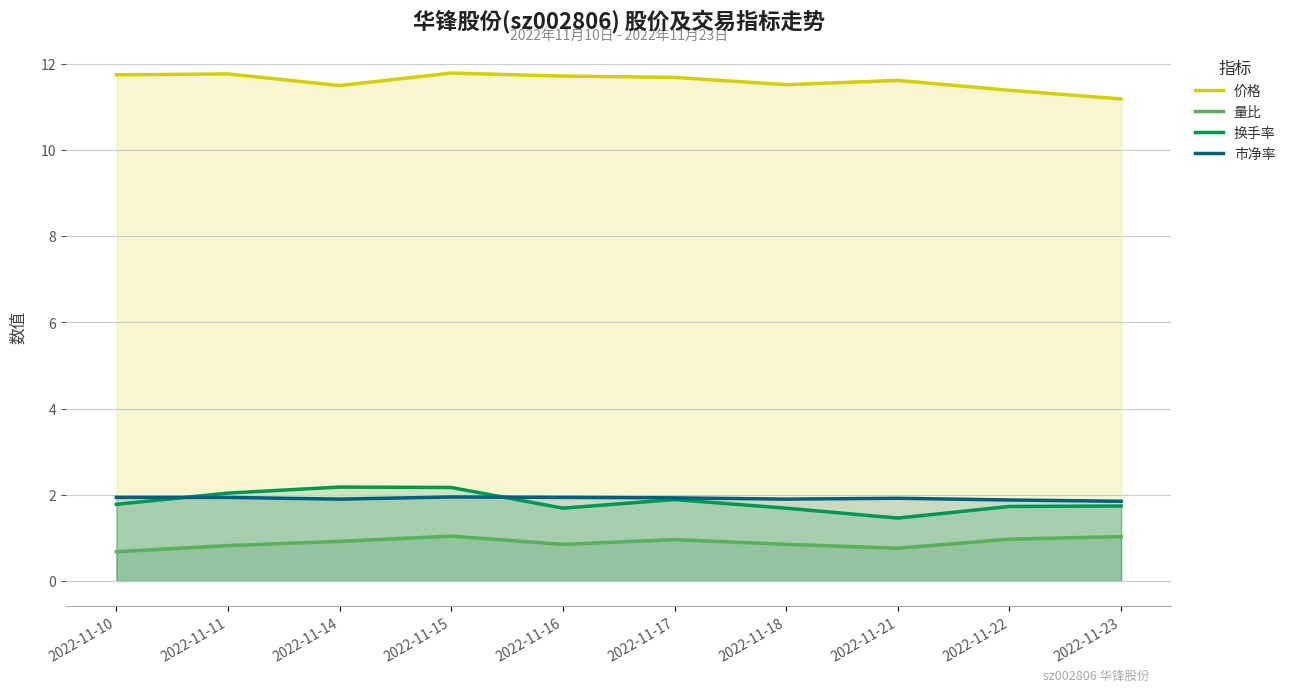

Reading left to right, extract all data points from this chart.

价格: 11.8	11.8	11.5	11.8	11.7	11.7	11.5	11.6	11.4	11.2
量比: 0.7	0.8	0.9	1.0	0.8	1.0	0.8	0.8	1.0	1.0
换手率: 1.8	2.0	2.2	2.2	1.7	1.9	1.7	1.5	1.7	1.7
市净率: 1.9	1.9	1.9	1.9	1.9	1.9	1.9	1.9	1.9	1.9